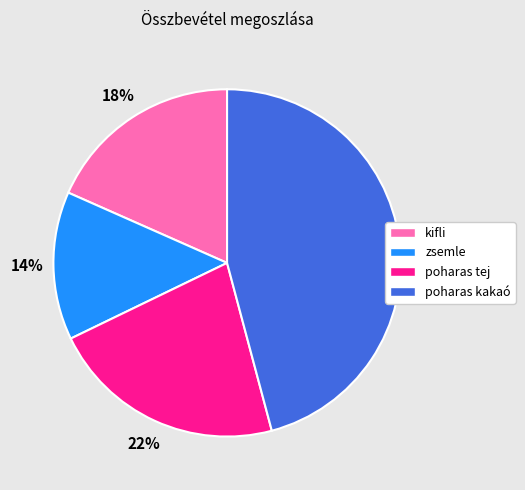

Is the sum of kifli and zsemle greater than half?

No